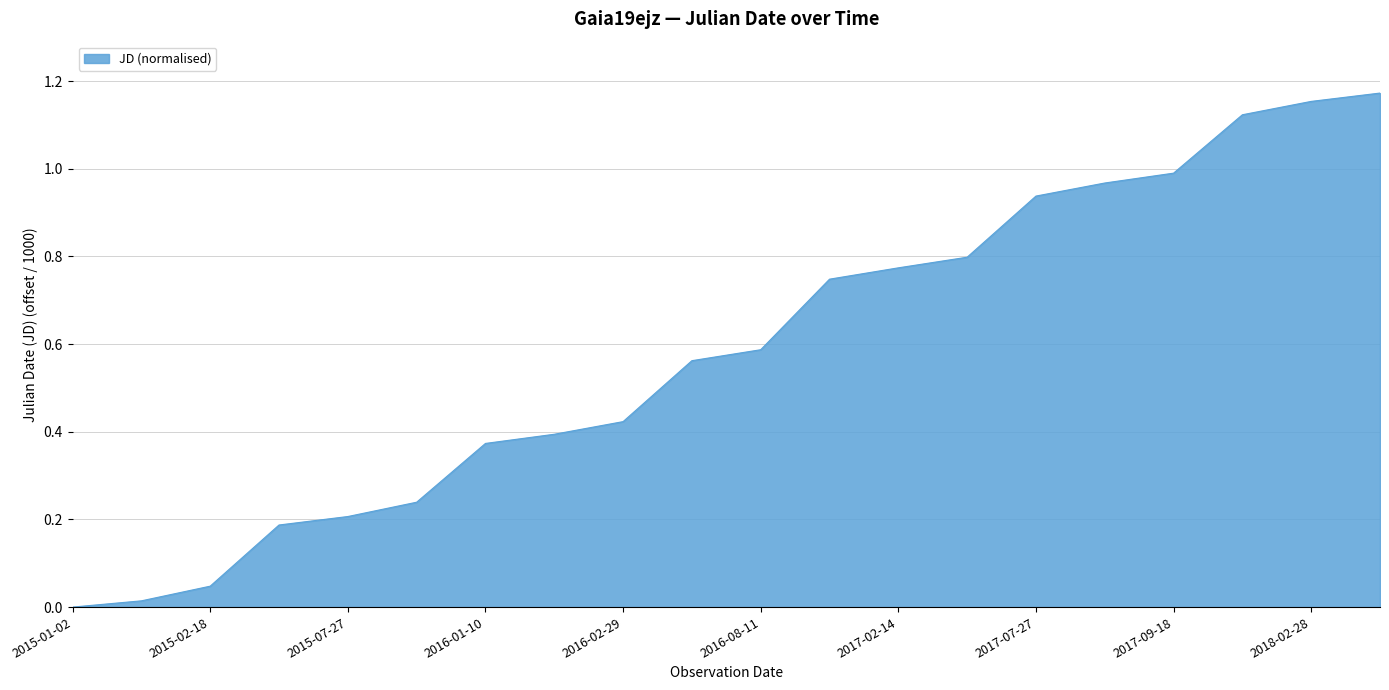

Rank the categories by value from highest to lowest.

2018-03-19, 2018-02-28, 2018-01-29, 2017-09-18, 2017-08-26, 2017-07-27, 2017-03-10, 2017-02-14, 2017-01-19, 2016-08-11, 2016-07-17, 2016-02-29, 2016-01-31, 2016-01-10, 2015-08-29, 2015-07-27, 2015-07-08, 2015-02-18, 2015-01-16, 2015-01-02